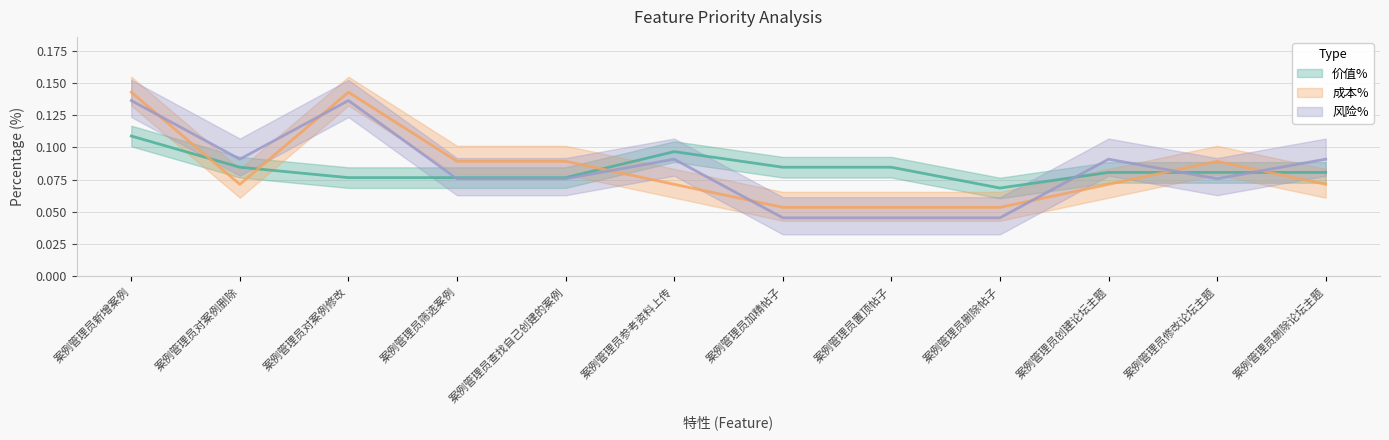

What is the label of the 7th point from the right?

案例管理员参考资料上传